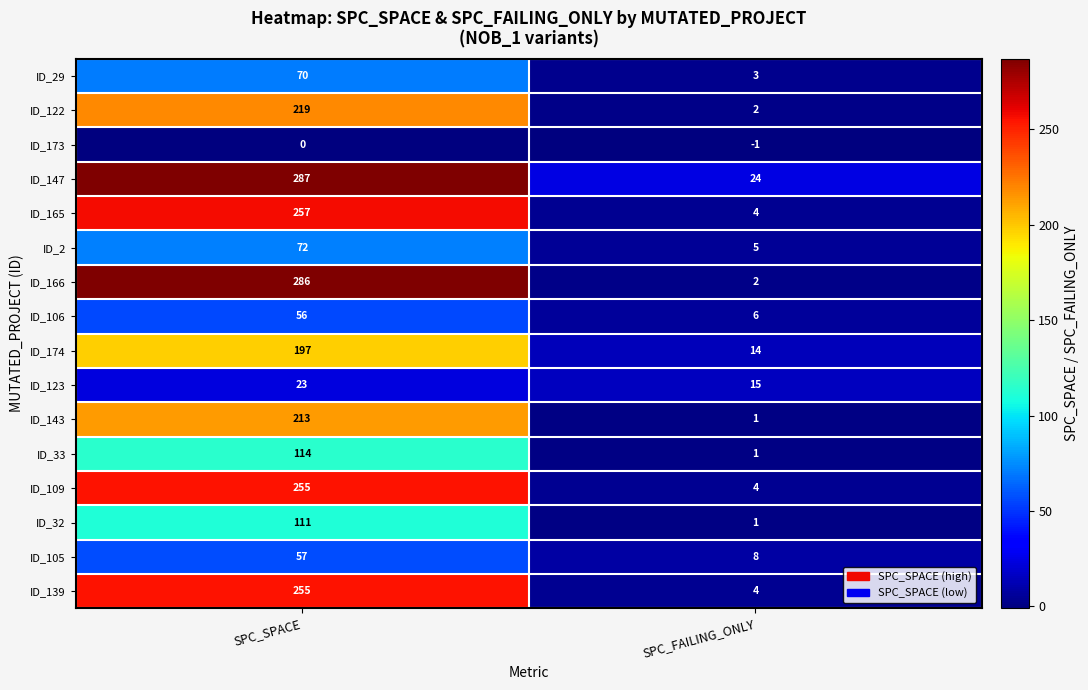

What is the sum of all ID_174 values?

211